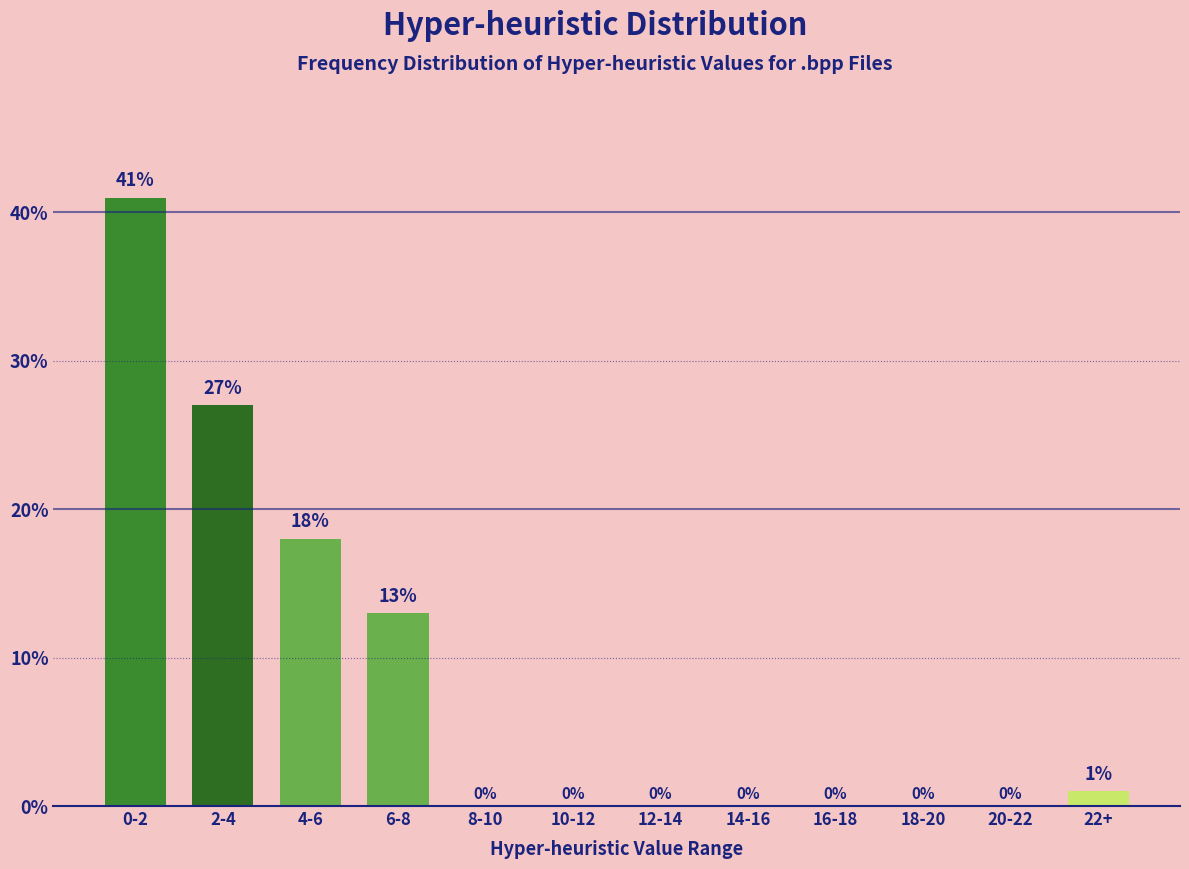

Reading left to right, transcribe all the data shown in this chart.

0-2=41	2-4=27	4-6=18	6-8=13	8-10=0	10-12=0	12-14=0	14-16=0	16-18=0	18-20=0	20-22=0	22+=1